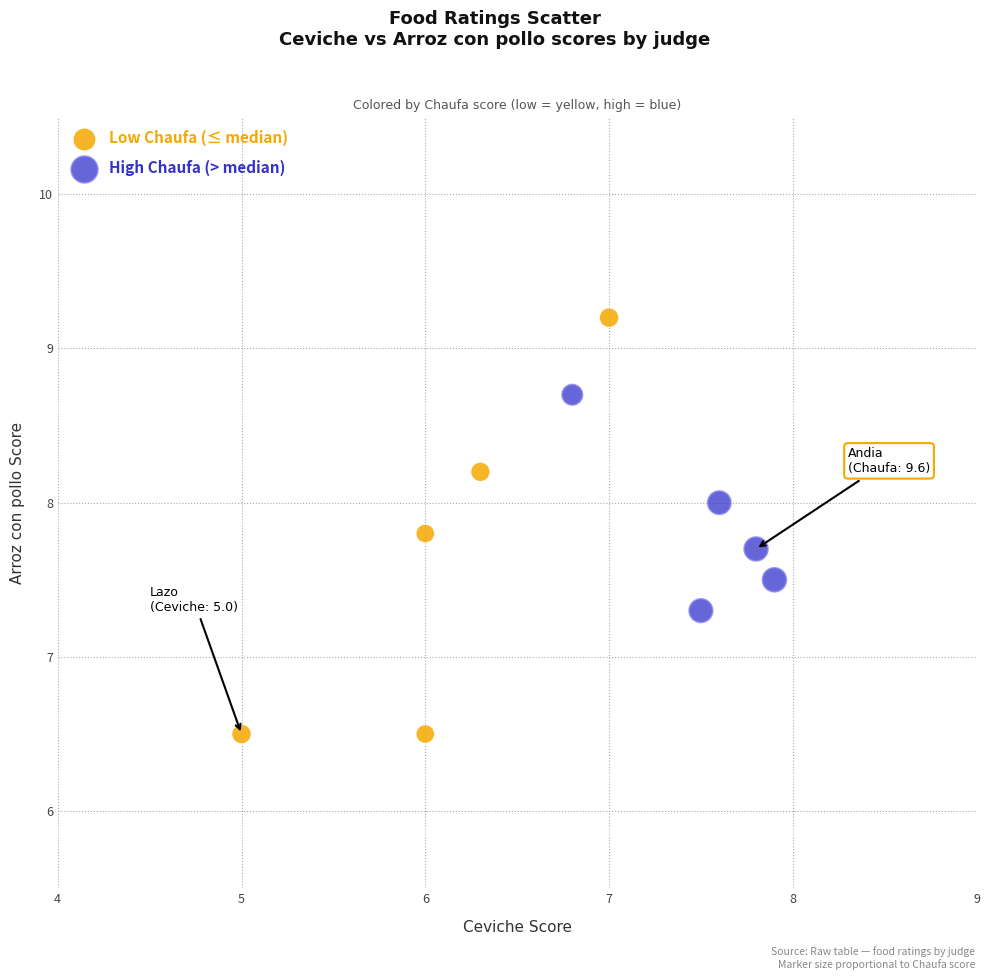

Which series reaches the minimum Y coordinate?

Low Chaufa (≤ median)